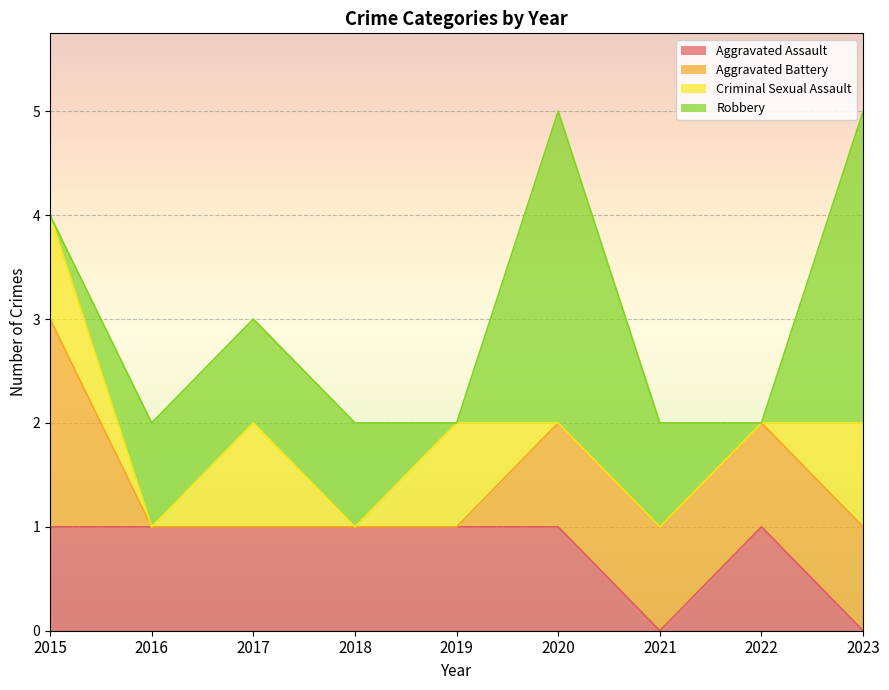

Is it true that Aggravated Assault equals 2 at 2019?

False